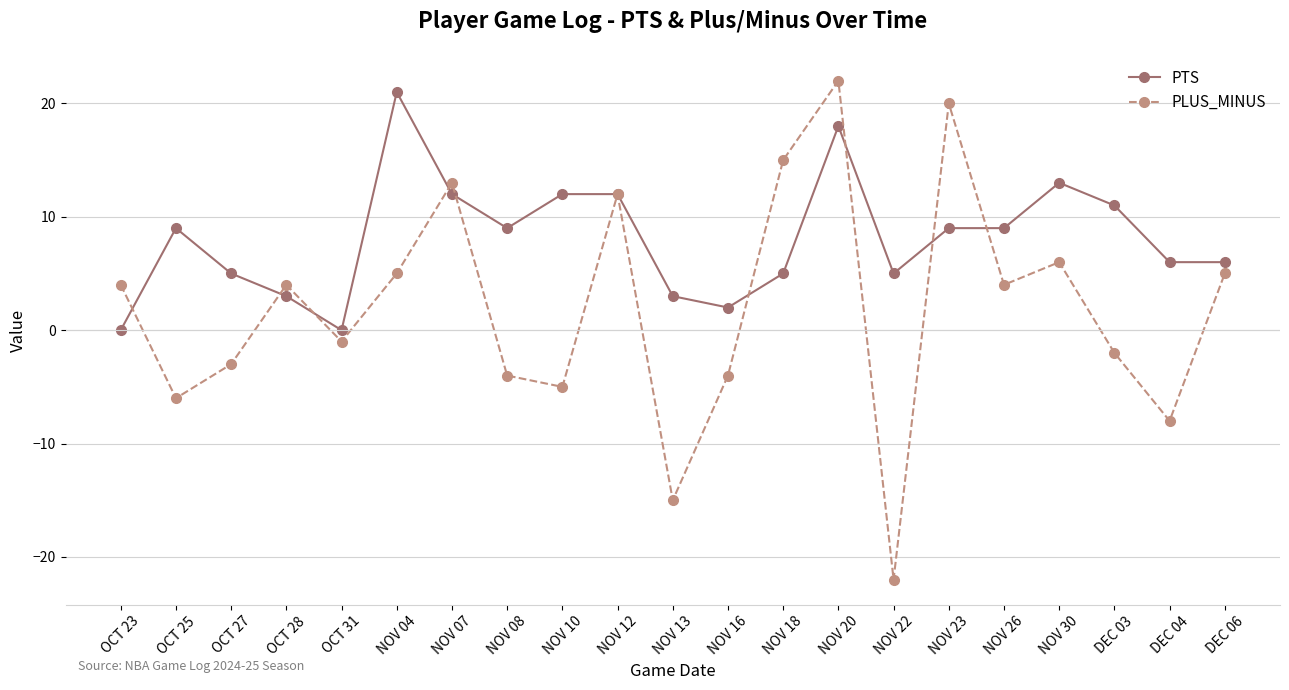

What is the total value across all series at OCT 25?

3